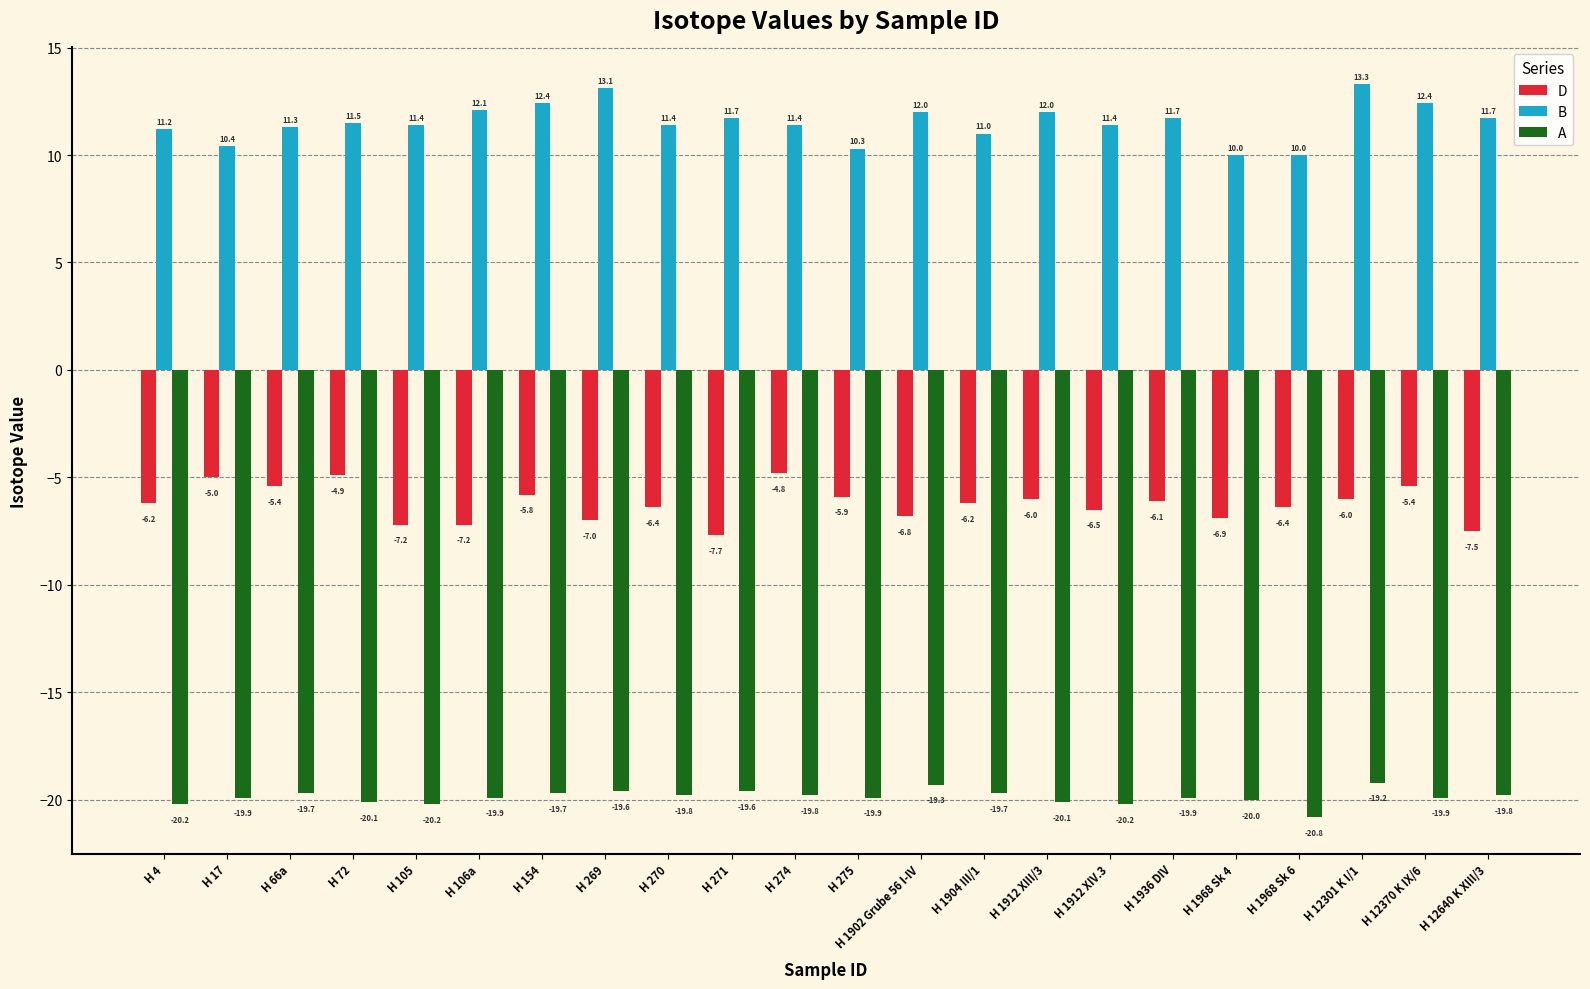

Which series changed the most between H 72 and H 269?

D